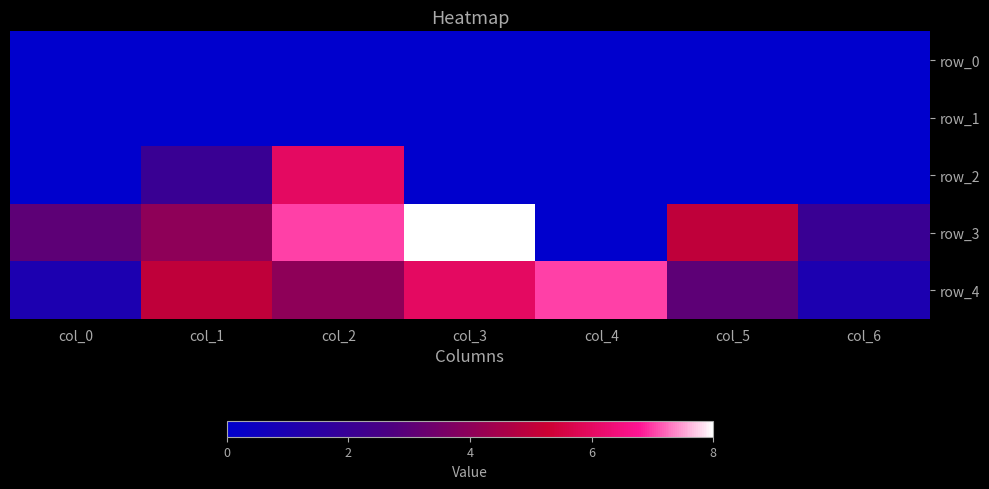

How many values in row_3 are above zero?

6